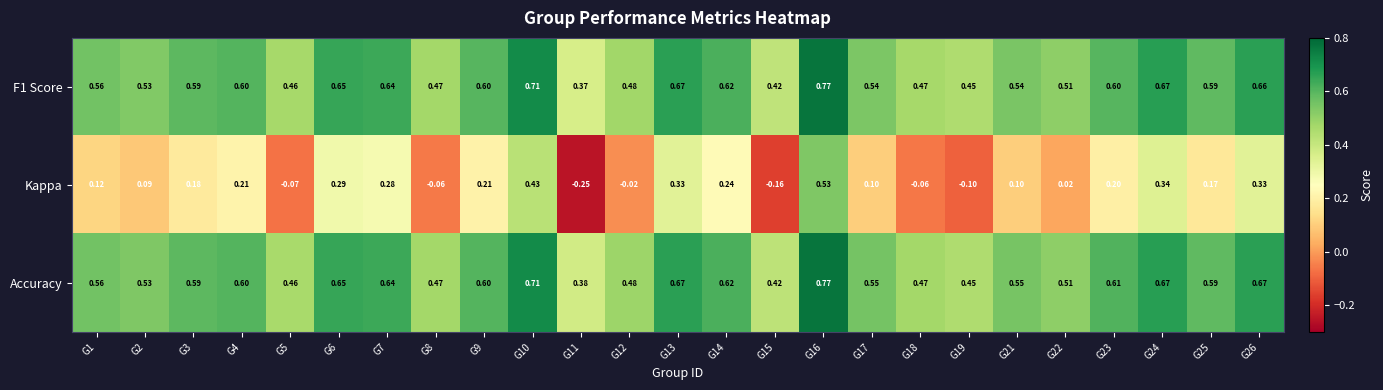

Is the value of Kappa at G3 greater than the value of Accuracy at G12?

No